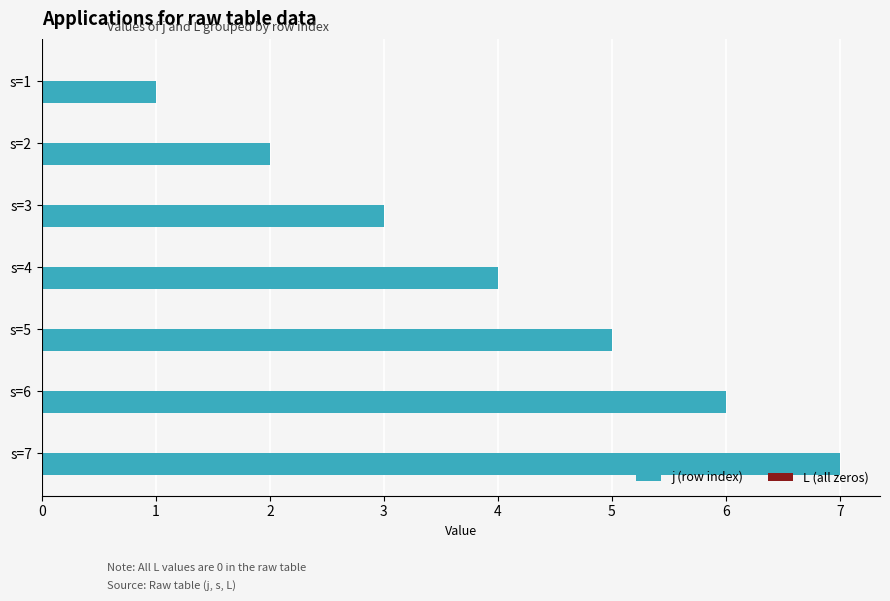

How many data points does each series have?

7